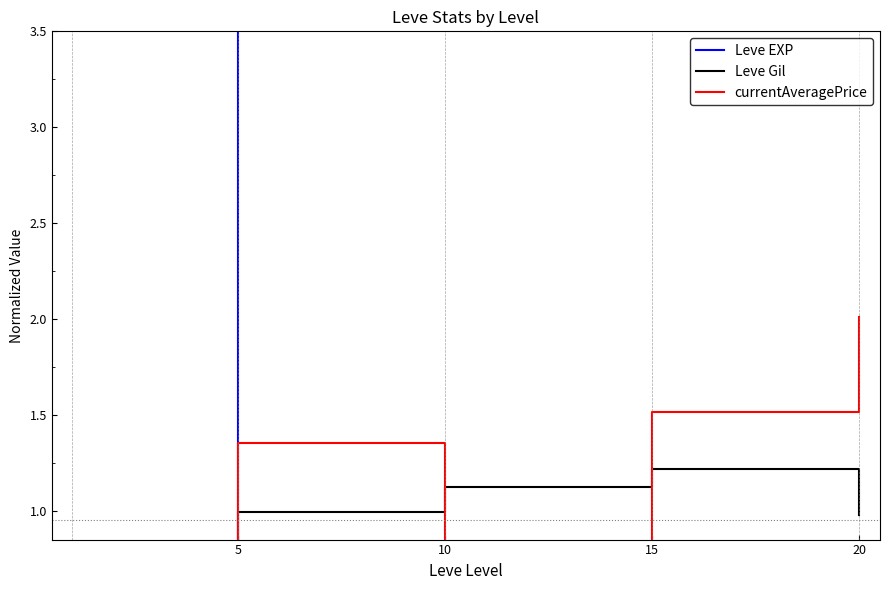

True or false: Leve EXP has a value of 0.2 at 10.

False